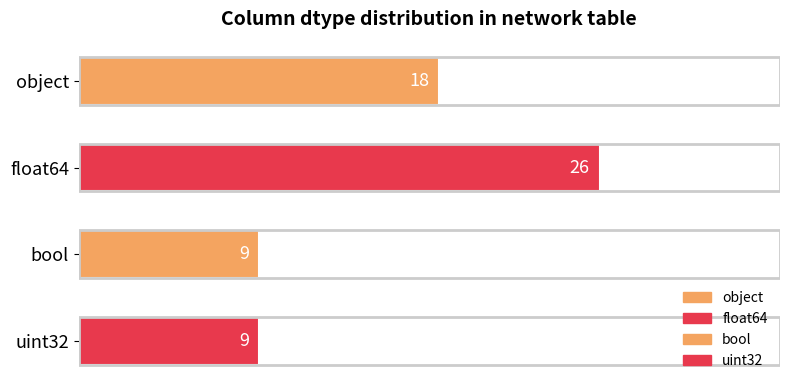

What is the ratio of the value at bool to the value at object?

0.5